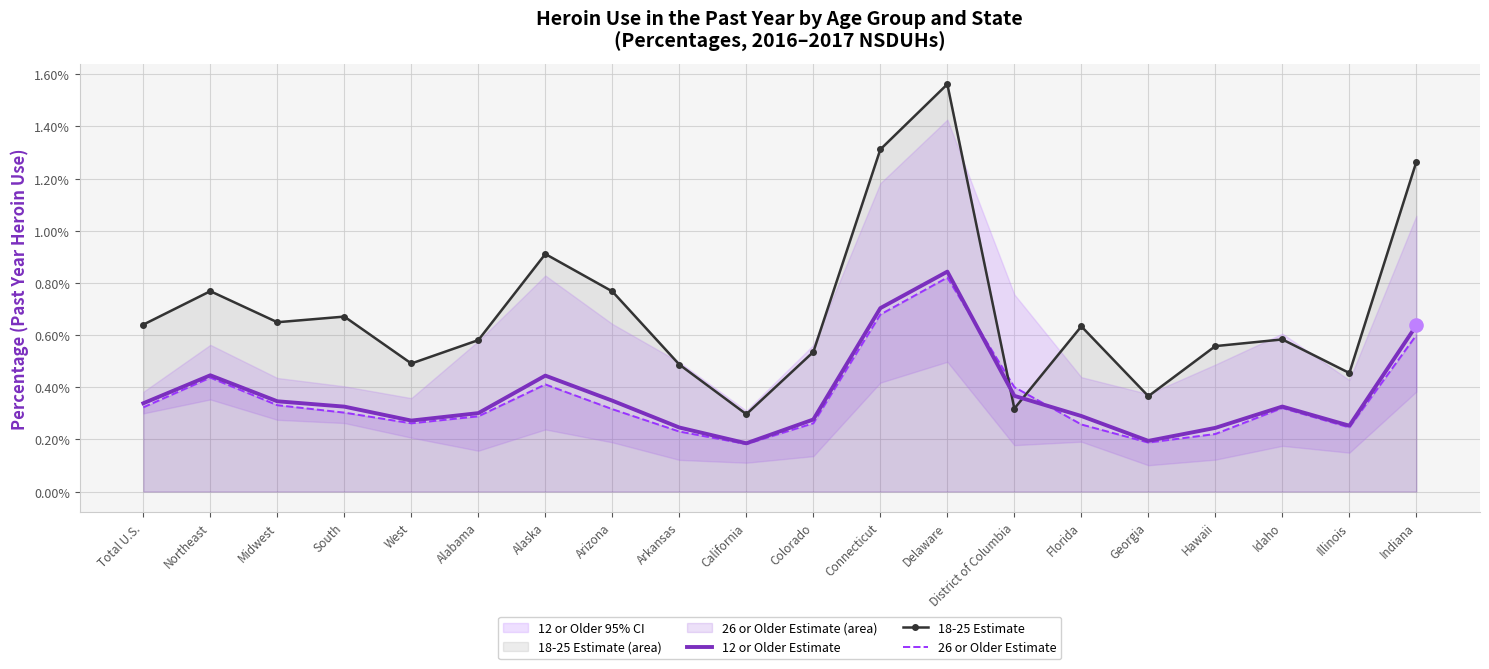

Which series contains the lowest Y value?

26 or Older Estimate